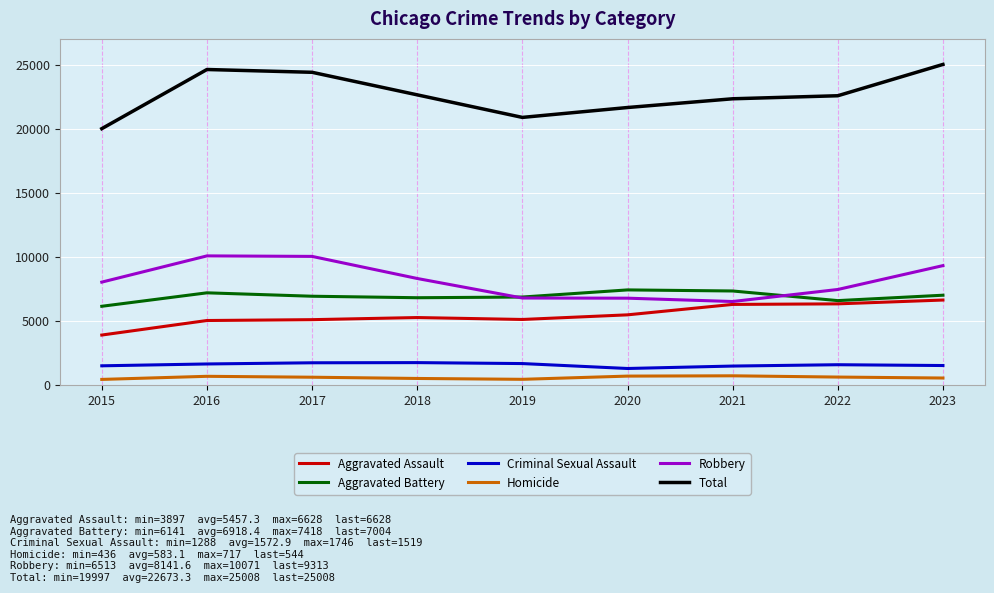

Which label corresponds to the largest value in the chart?

2023